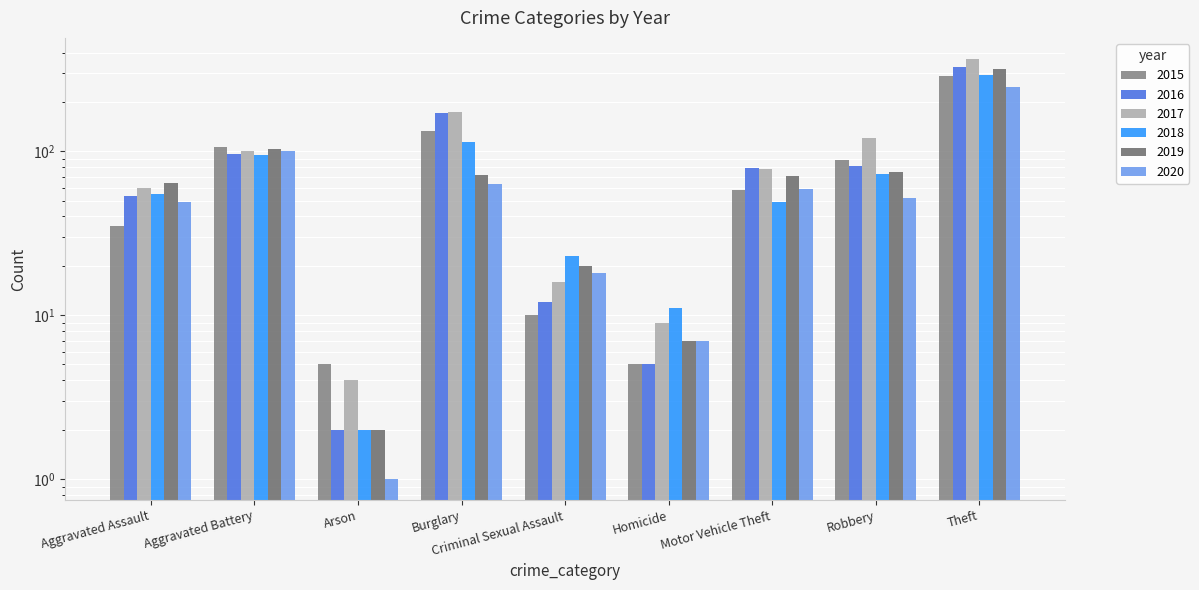

What are all the series names shown in the legend?

2015, 2016, 2017, 2018, 2019, 2020